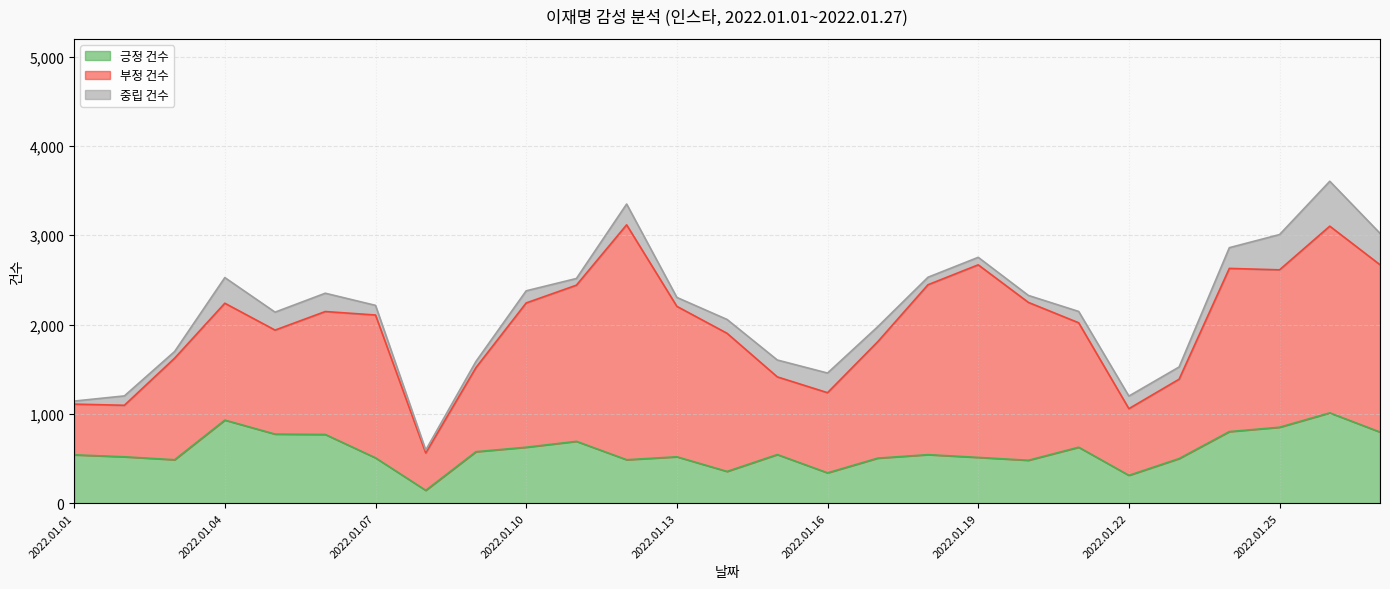

Which series has the widest spread of values?

부정 건수